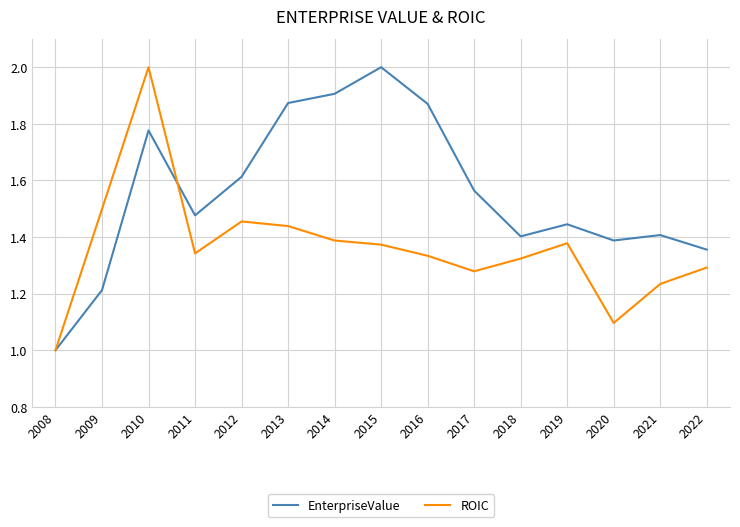

Which category has the highest value in the EnterpriseValue series?

2015